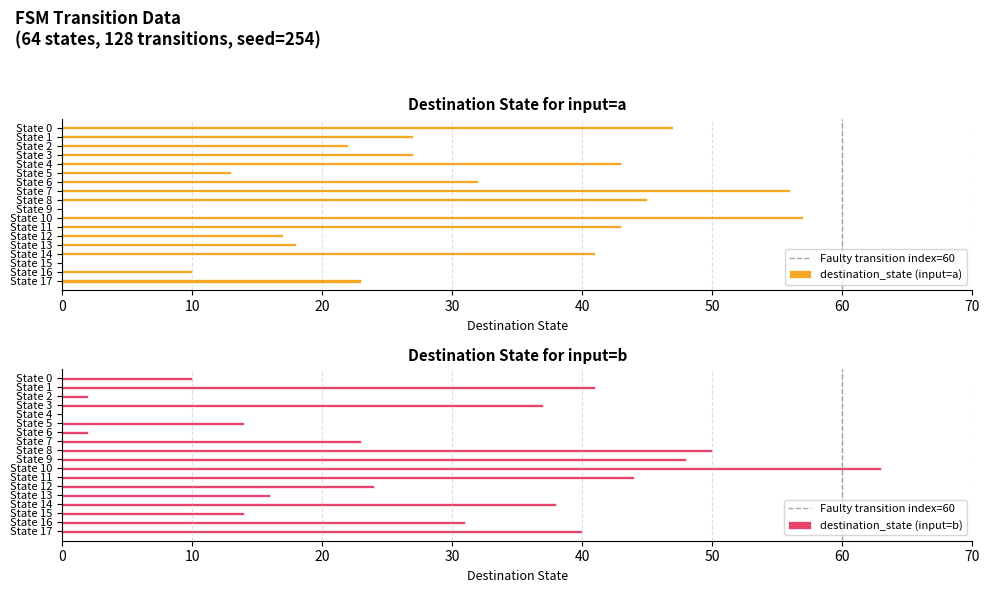

Reading right to left, transcribe all the data shown in this chart.

destination_state_a: 23	10	0	41	18	17	43	57	0	45	56	32	13	43	27	22	27	47
destination_state_b: 40	31	14	38	16	24	44	63	48	50	23	2	14	0	37	2	41	10